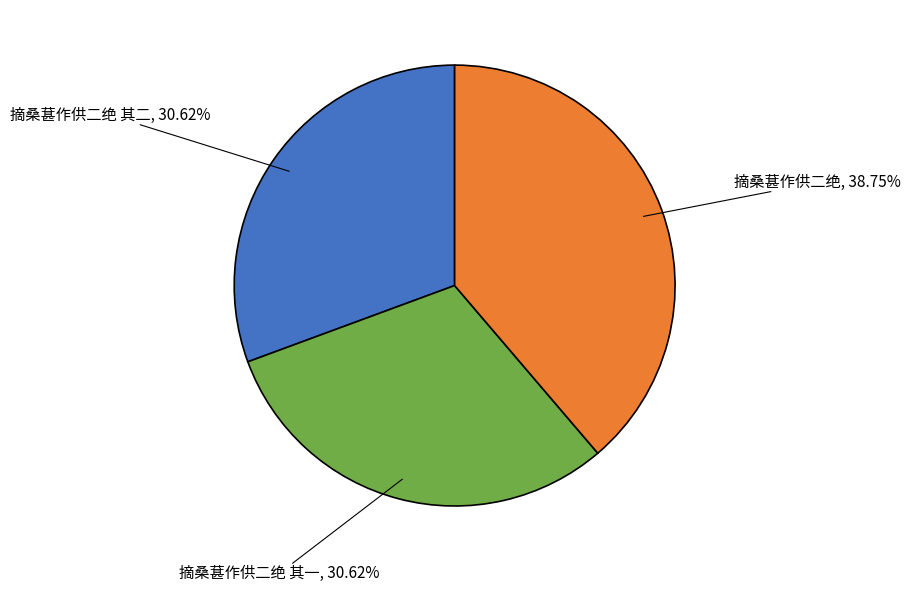

Does any single category account for the majority?

No